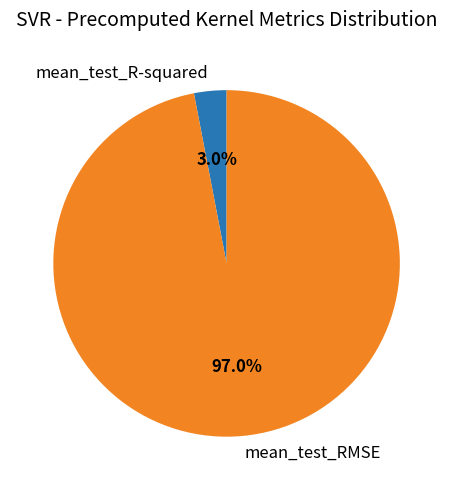

What is the smallest slice in the pie chart?

mean_test_R-squared